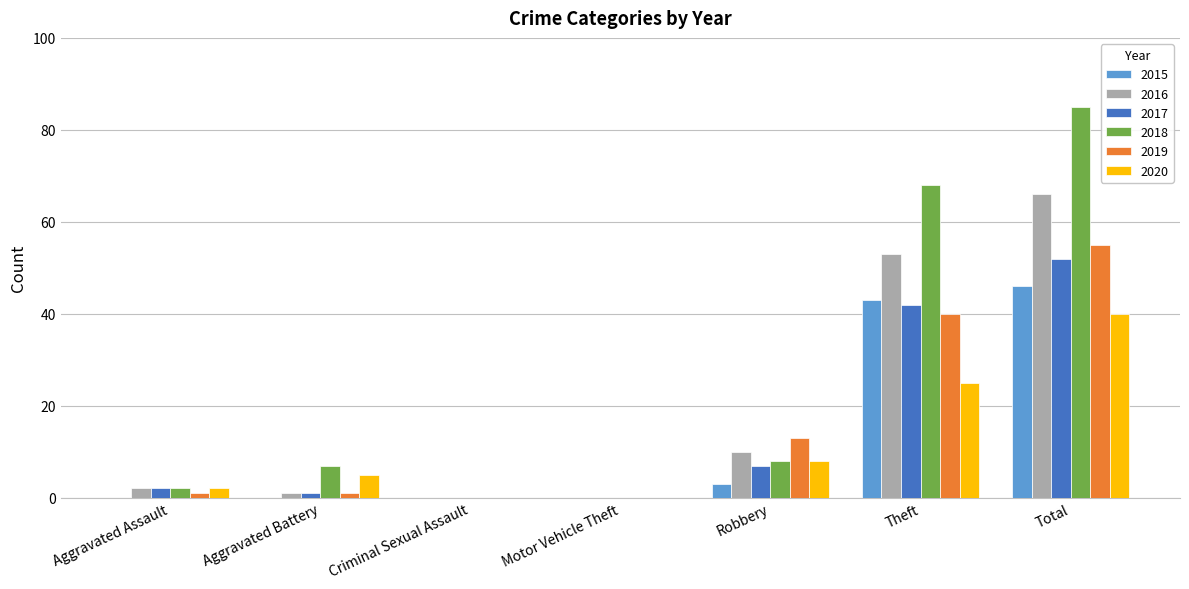

Which series changed the most between Motor Vehicle Theft and Robbery?

2019